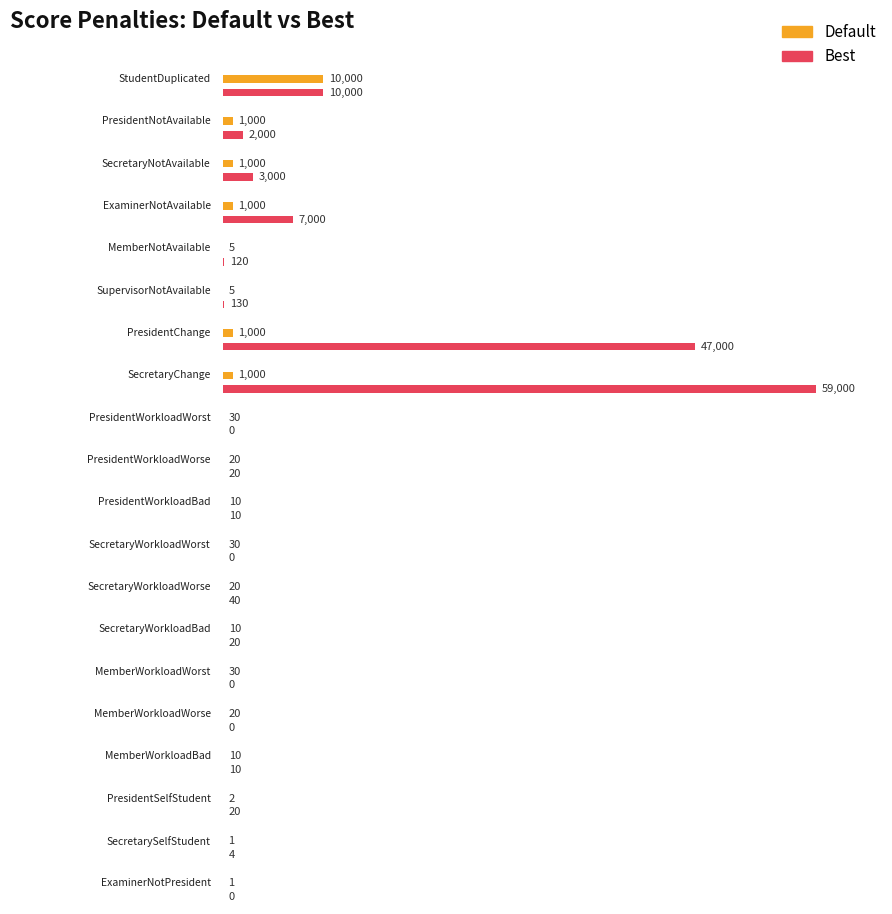

How many data points in Best are less than 20?

8